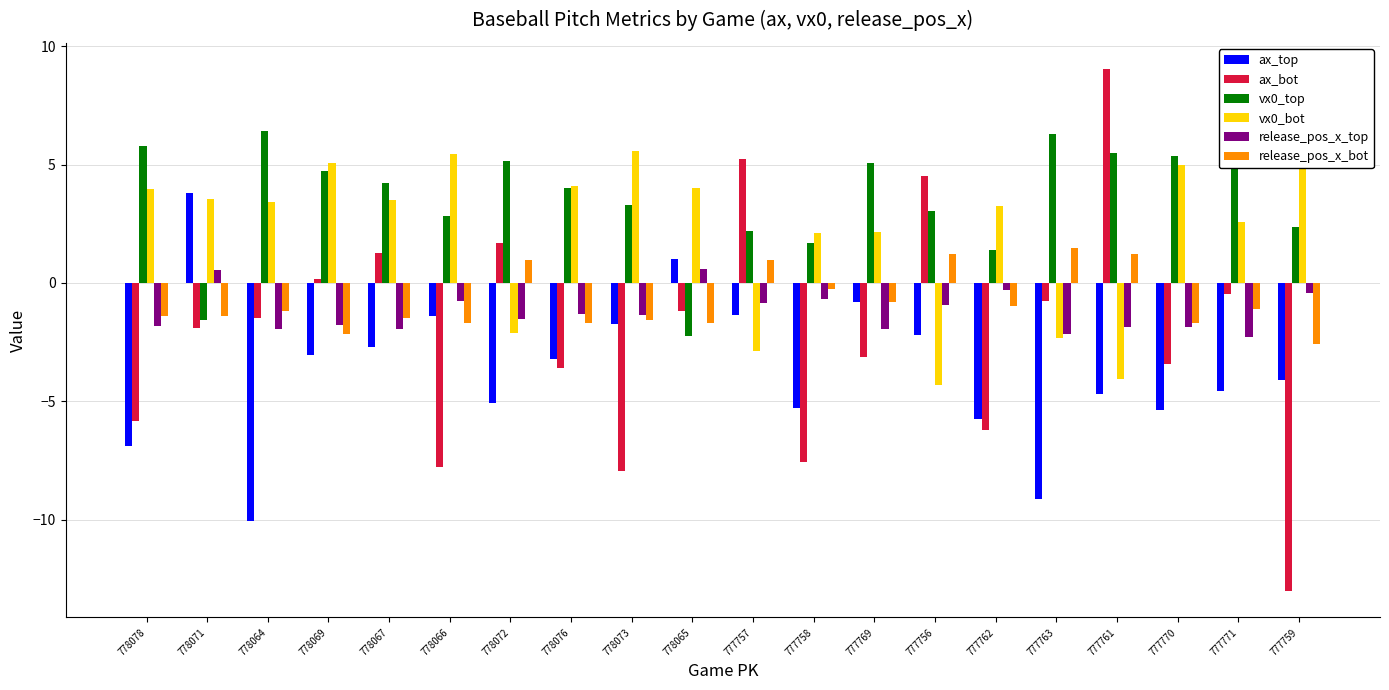

At which label does ax_bot reach its minimum?

777759